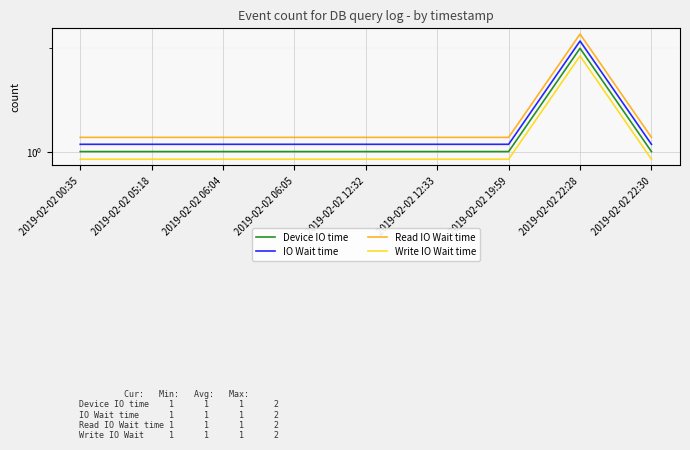

At 2019-02-02 12:32, list the series in order from smallest to largest.

Write IO Wait time, Device IO time, IO Wait time, Read IO Wait time